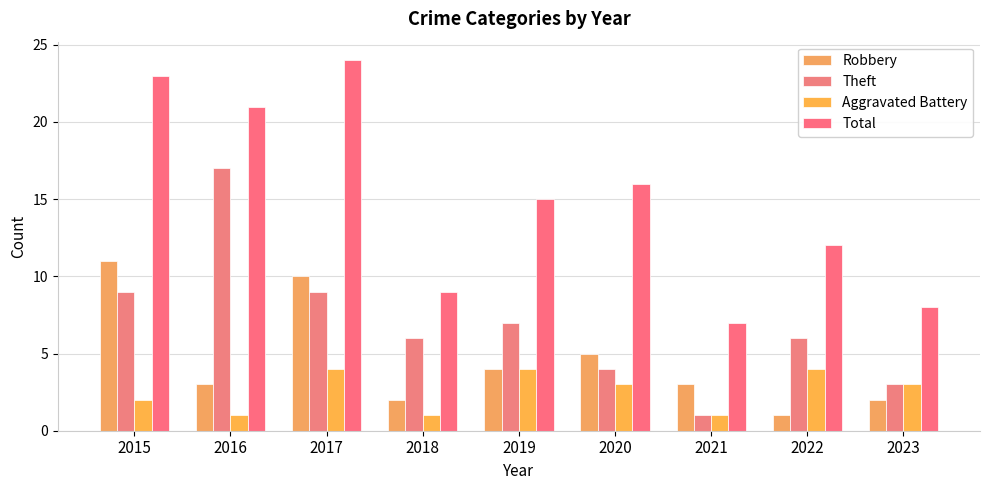

Where is Total nearest to the value 15?

2019